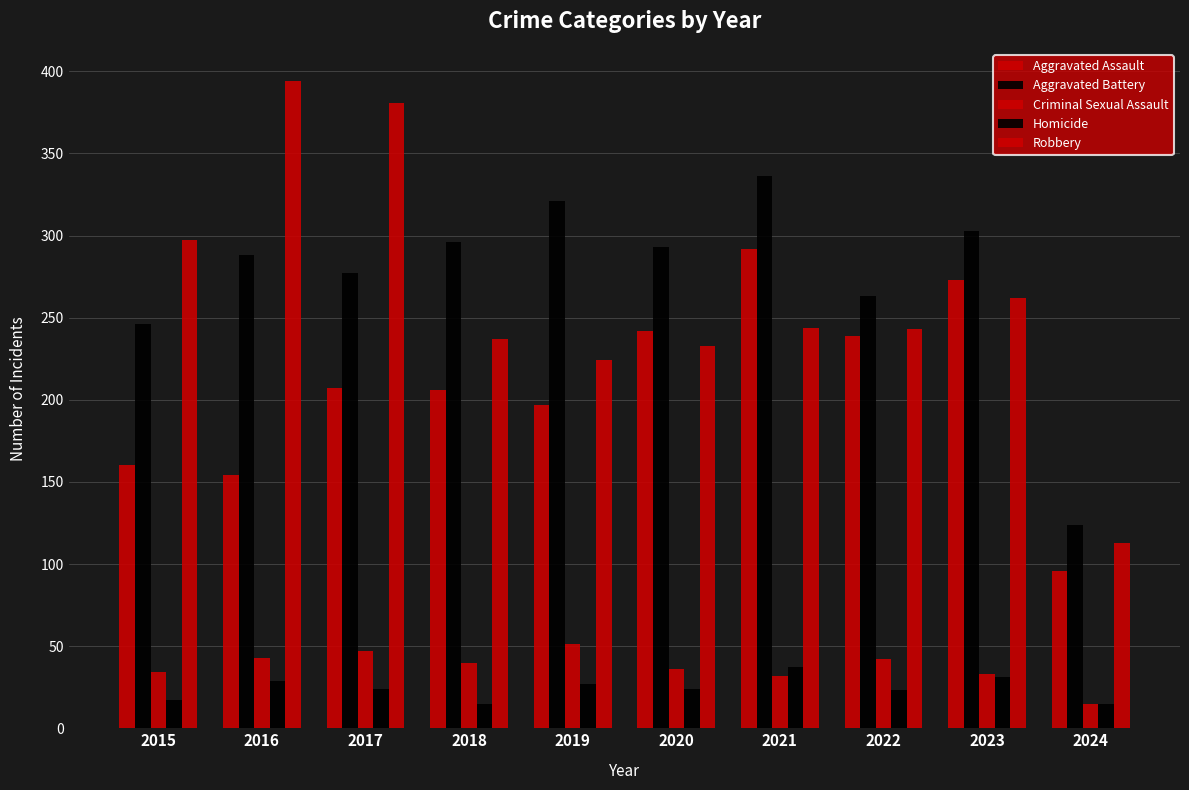

At which category is the sum across all series the highest?

2021